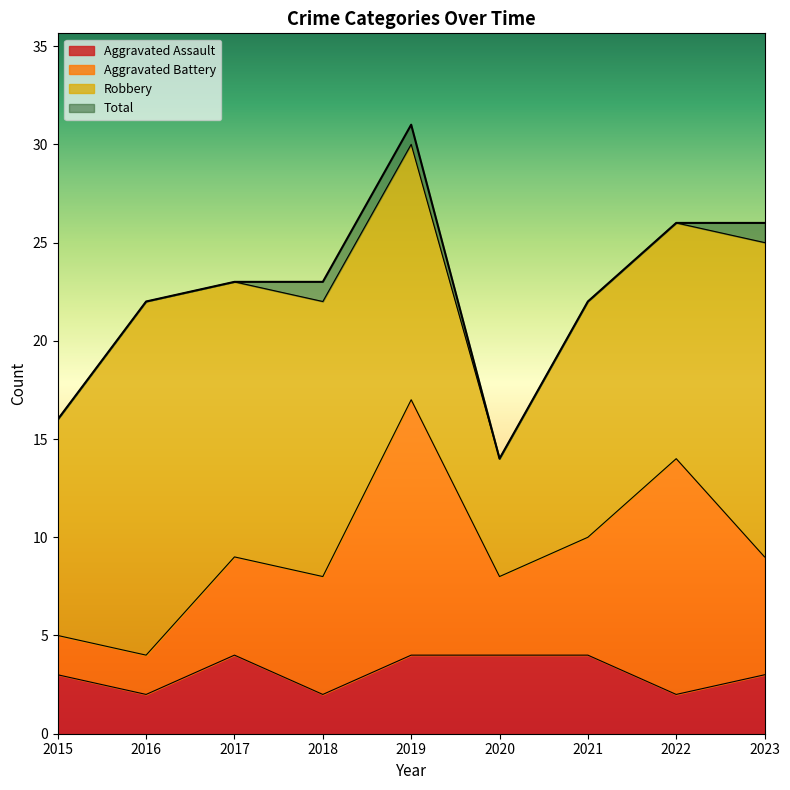

Where is the first local minimum for Aggravated Assault?

2016